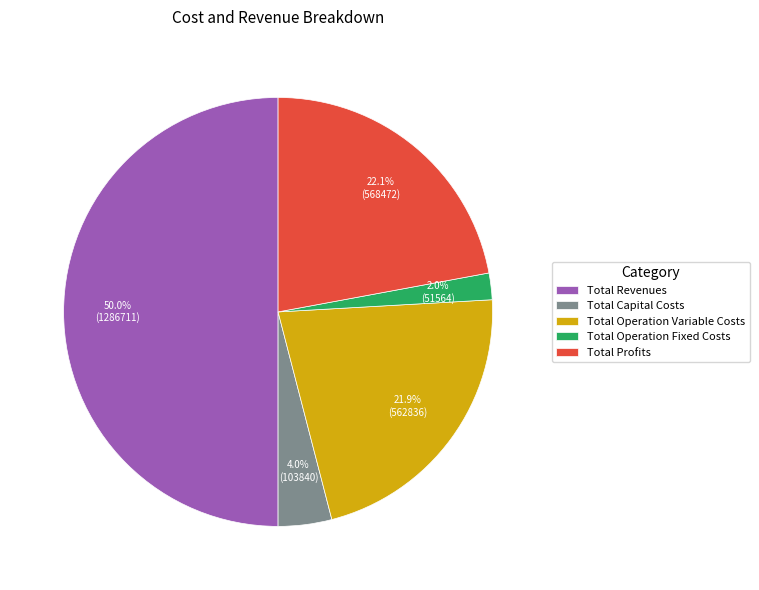

Between Total Capital Costs and Total Revenues, which is larger?

Total Revenues